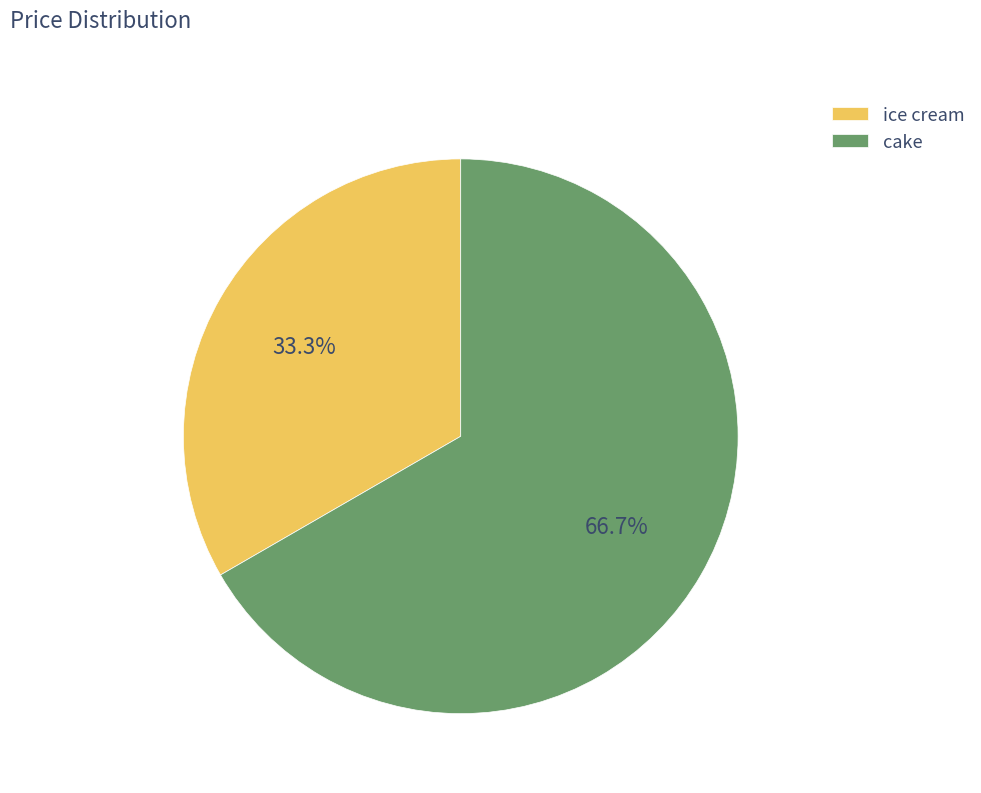

How many slices are in this pie chart?

2